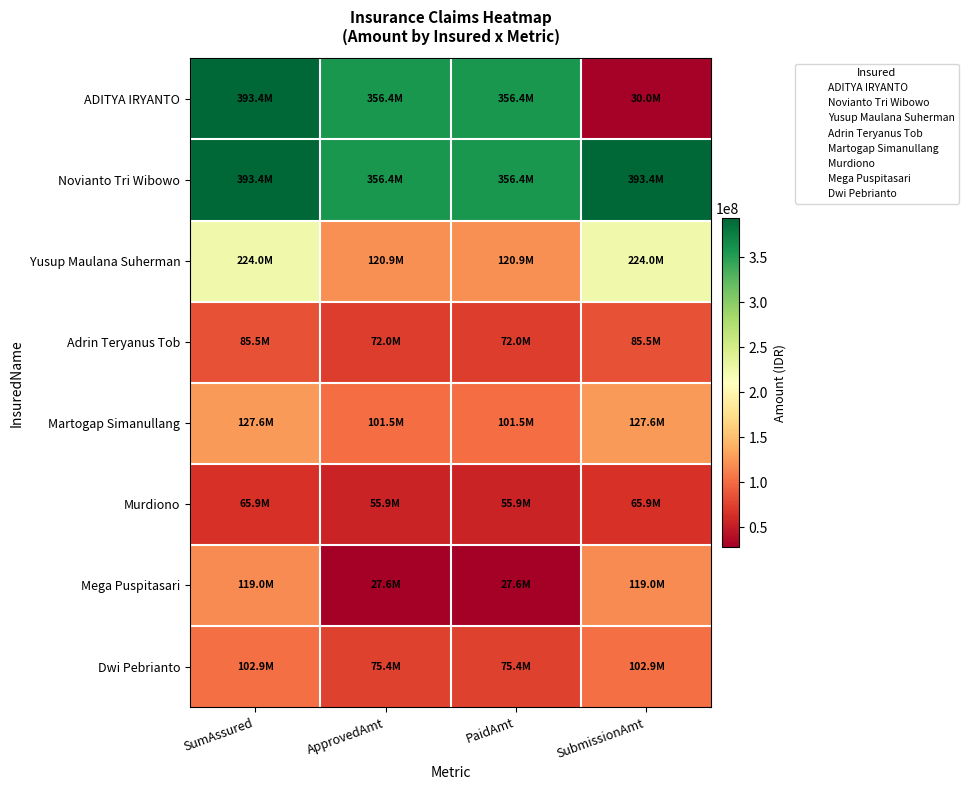

Between ApprovedAmt and SubmissionAmt, which series saw the biggest shift?

ADITYA IRYANTO